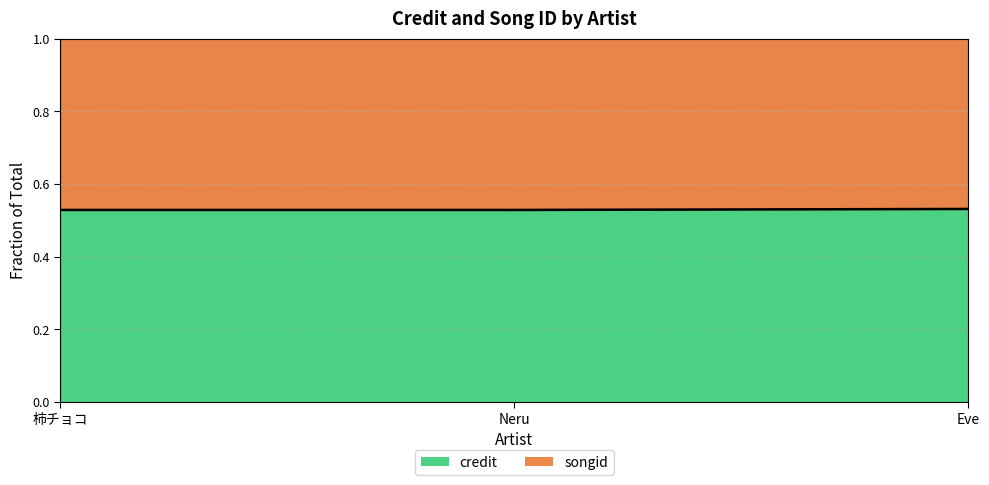

How many credit values are between 0 and 1?

3